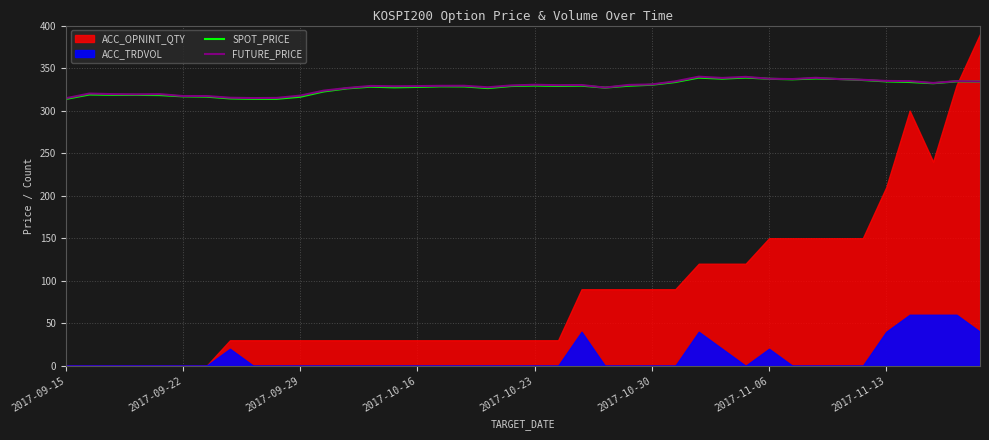

What is the maximum value for SPOT_PRICE?

338.8